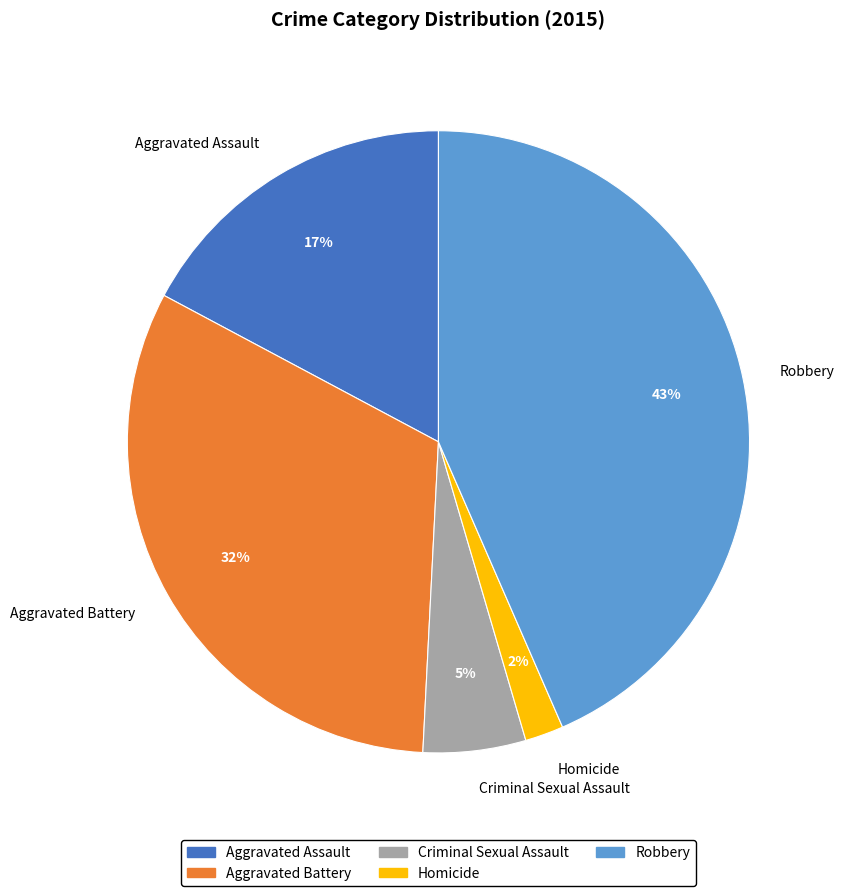

Does Criminal Sexual Assault represent more than half of the total?

No